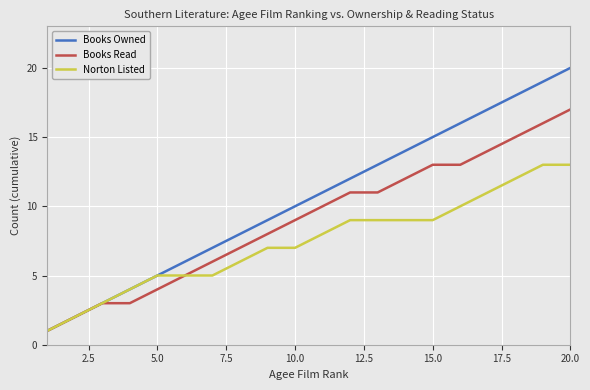

List the series in order of their peak value, lowest first.

Norton Listed, Books Read, Books Owned